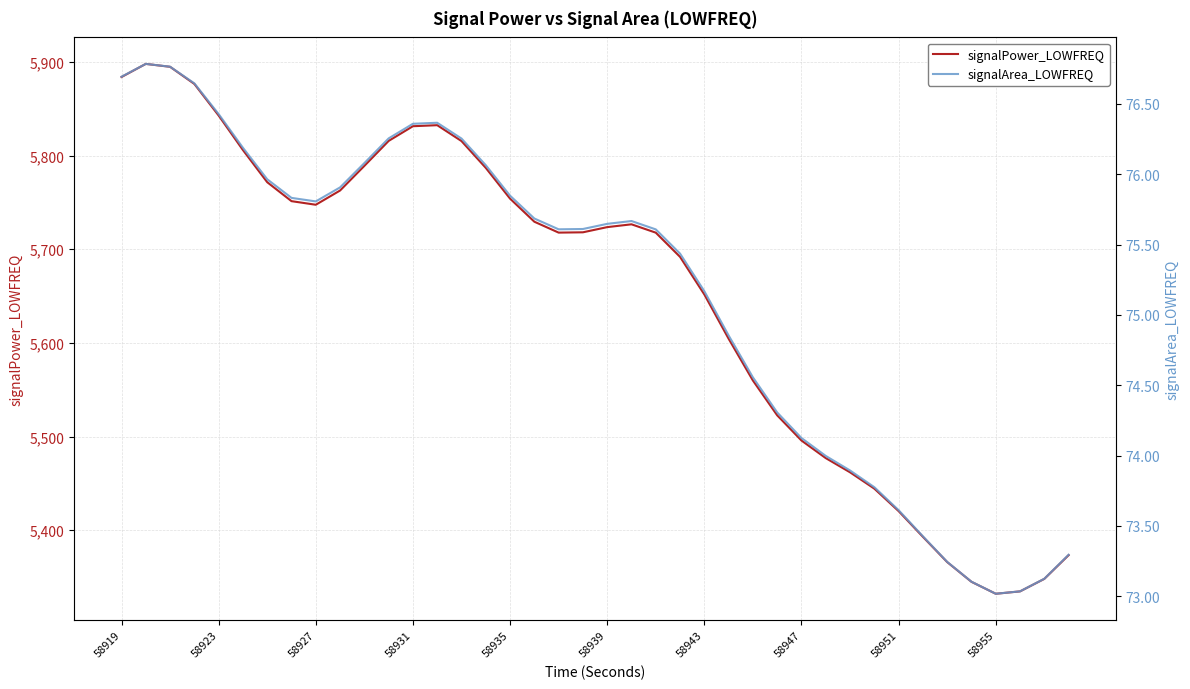

What are all the series names shown in the legend?

signalPower_LOWFREQ, signalArea_LOWFREQ